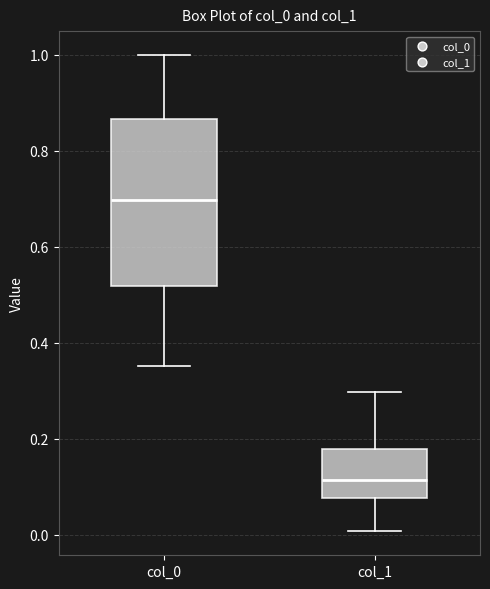

Comparing the boxes themselves (not the whiskers), which one is the tallest?

col_0